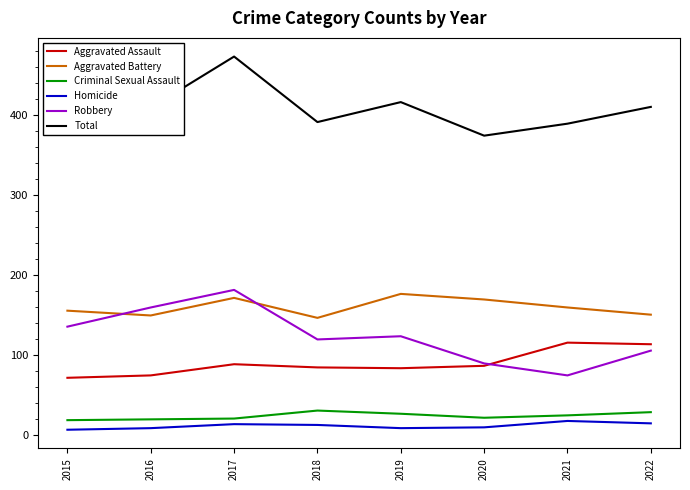

At which label does Robbery reach its peak?

2017